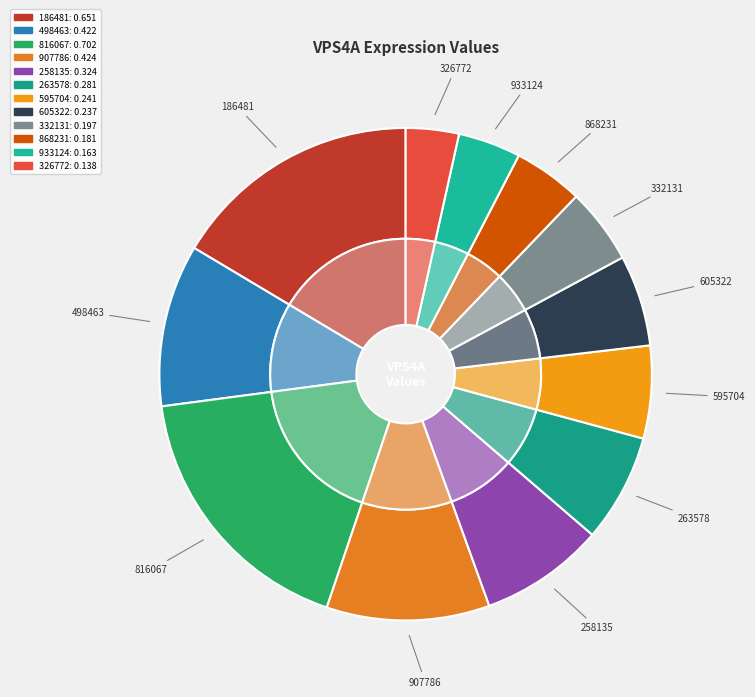

Which category has the smallest portion of the pie?

326772